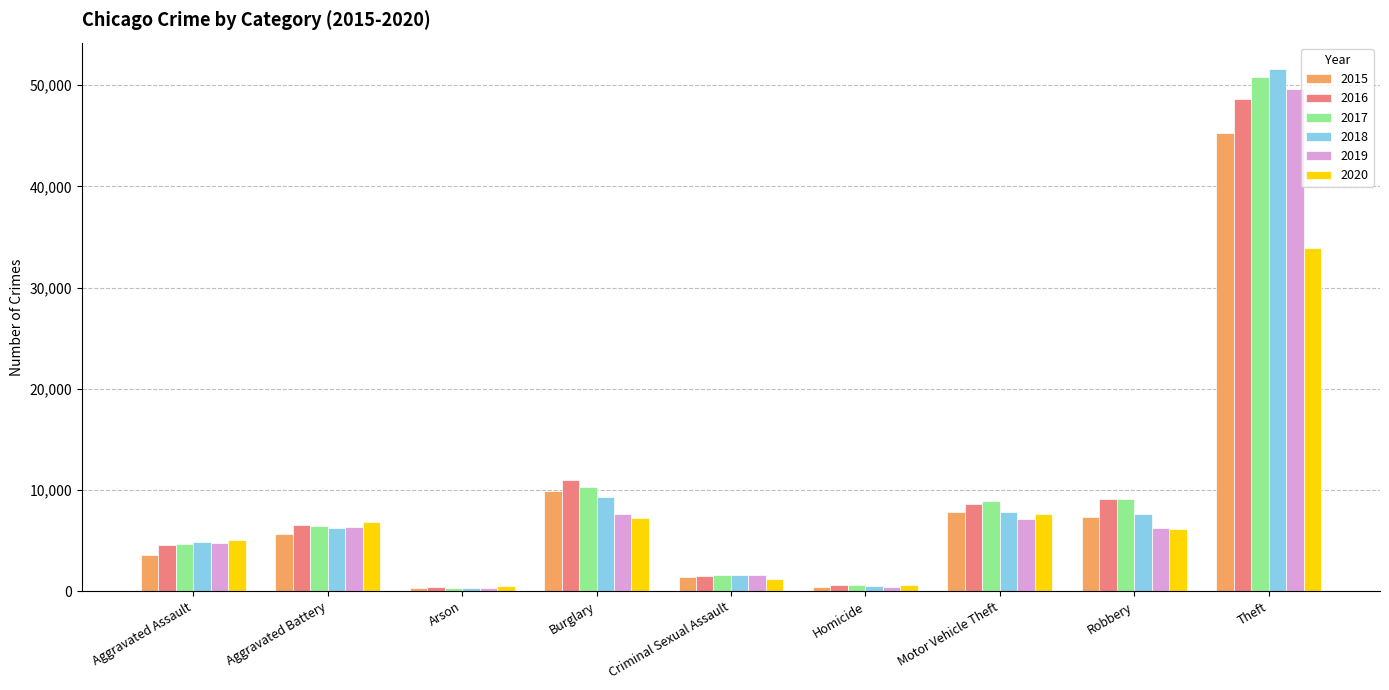

Which category has the highest value across all series?

Theft